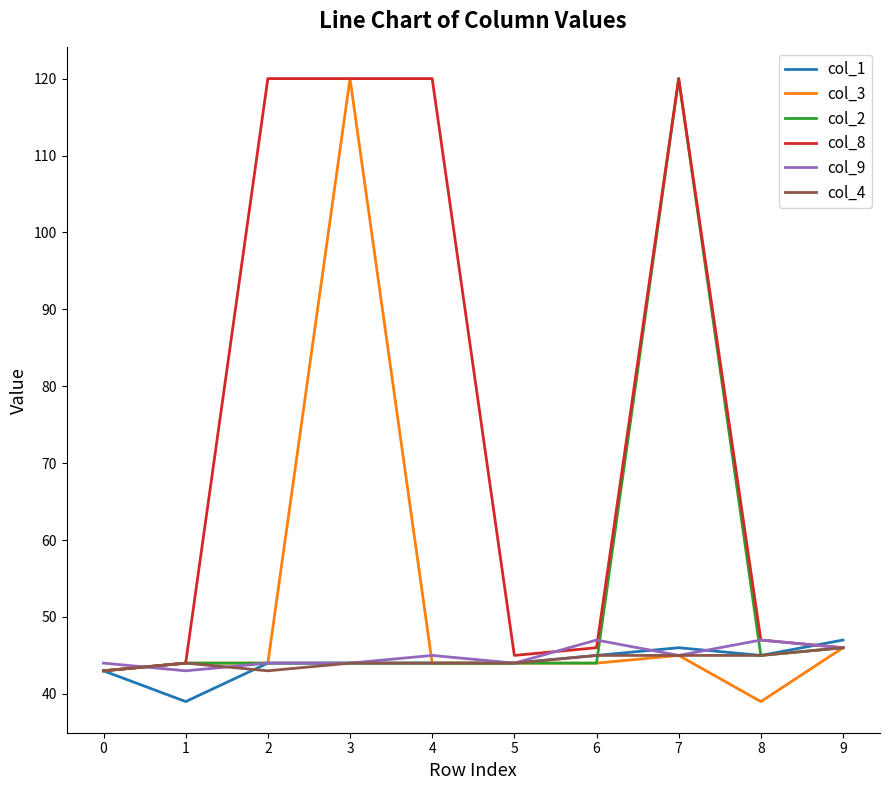

Count the number of categories in the chart.

10